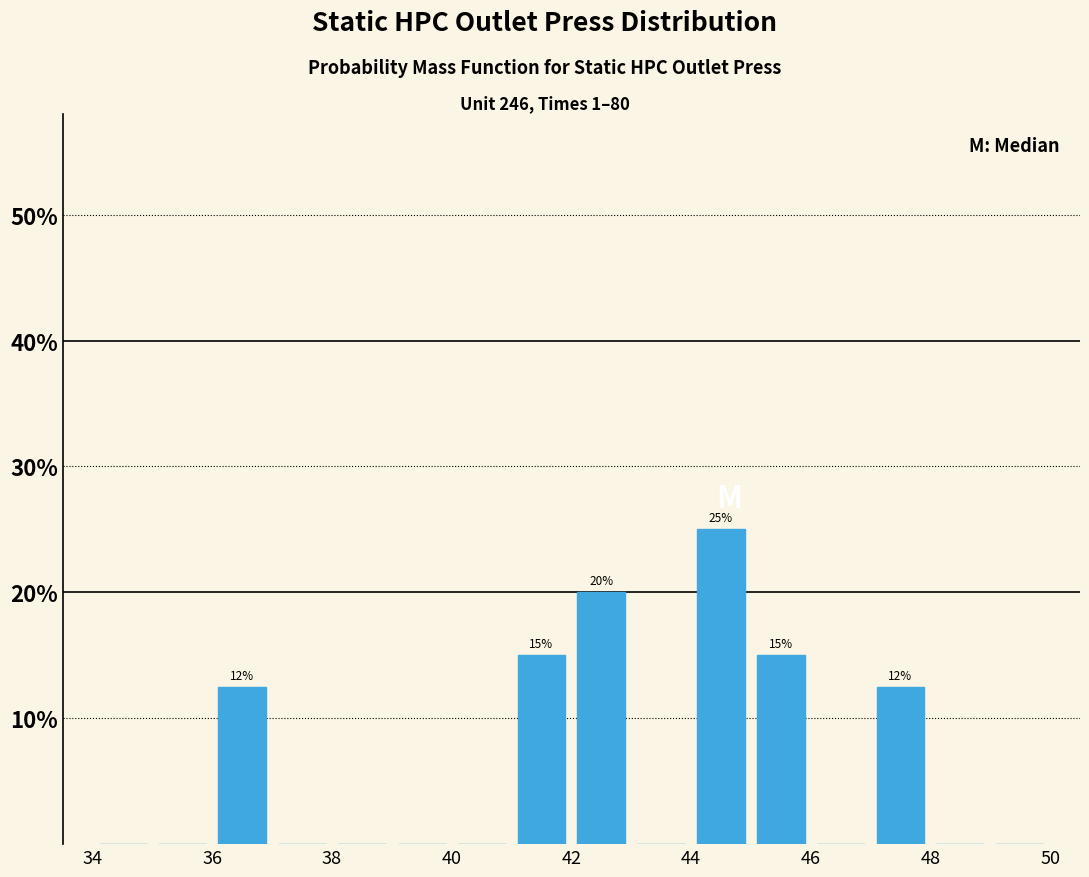

Which range on the x-axis has the tallest bar?

44 to 45